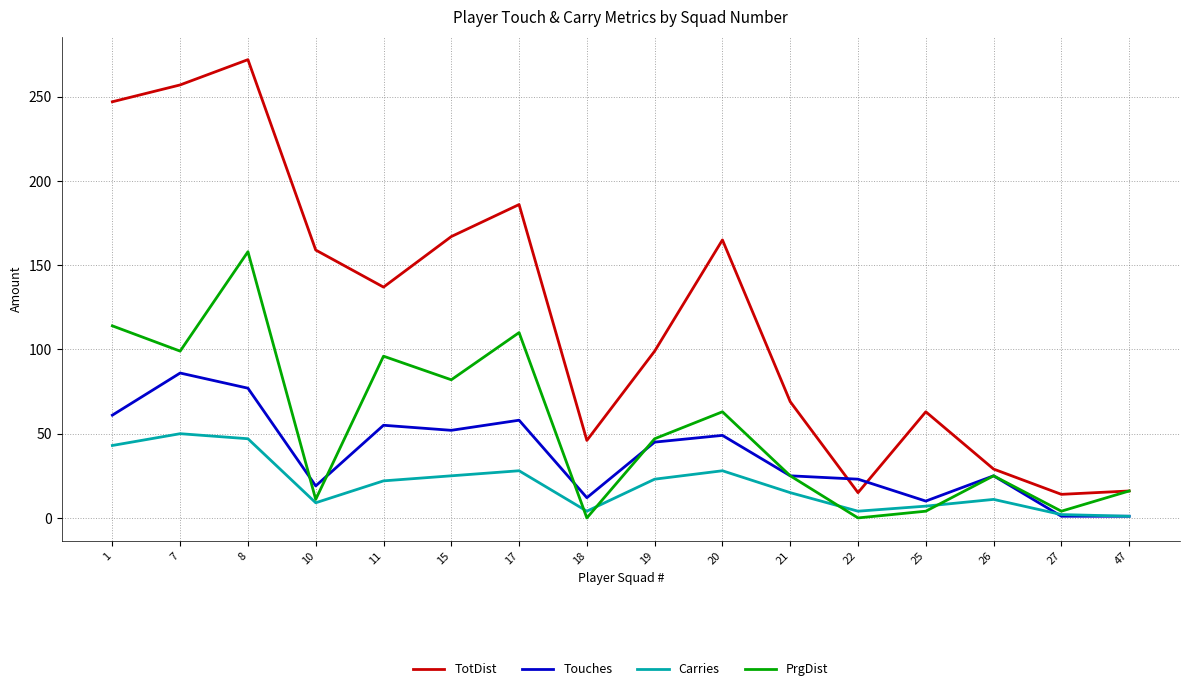

Where does the Carries series first go above 22?

1